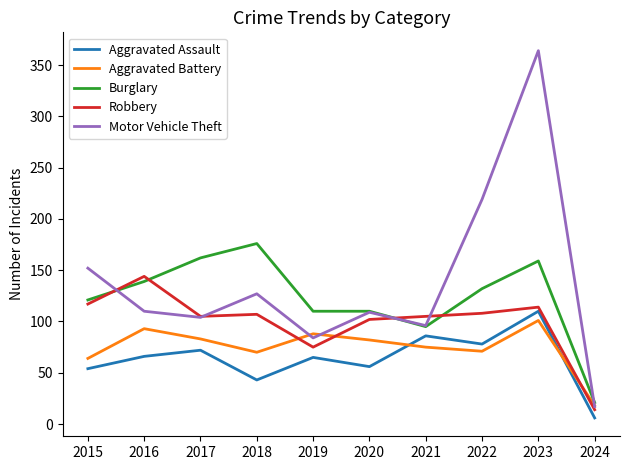

Is it true that Robbery equals 114 at 2023?

True